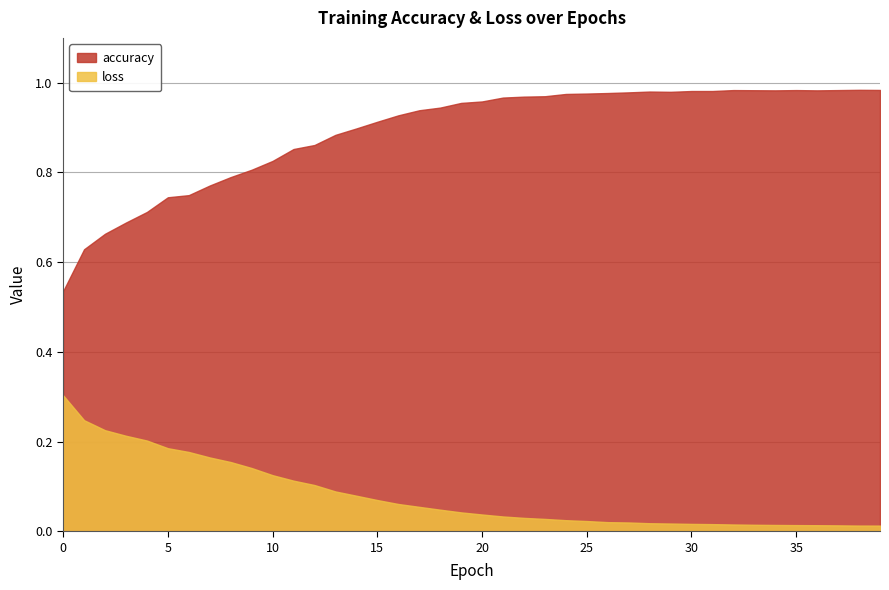

Rank the series by their maximum value, from highest to lowest.

accuracy, loss